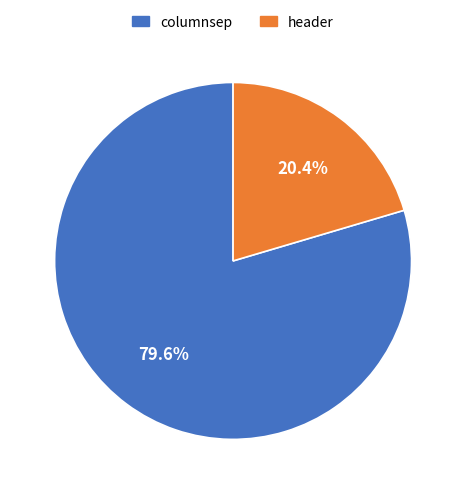

Does header represent more than half of the total?

No